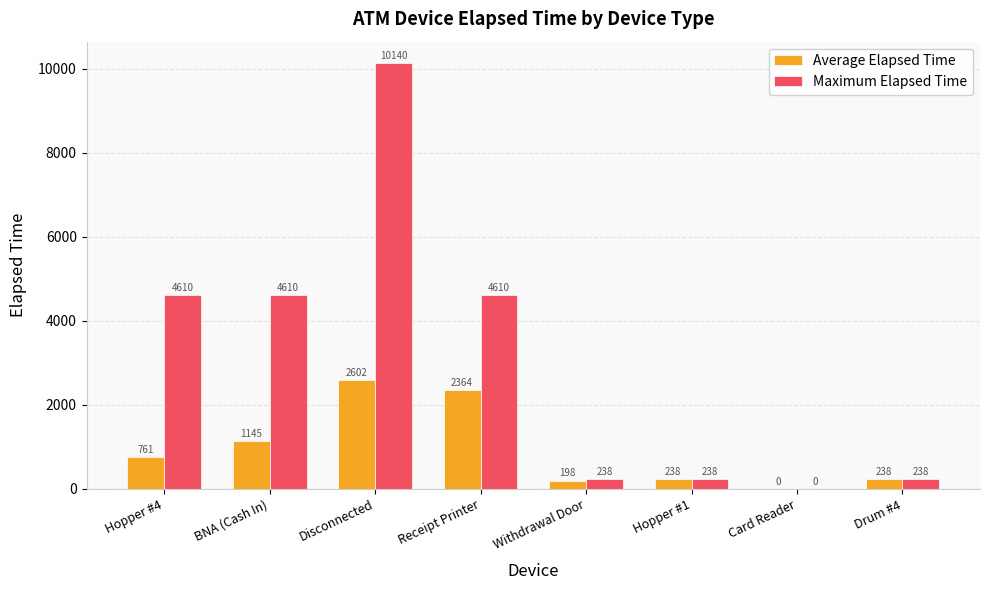

What is the sum of the Average Elapsed Time values at Disconnected and BNA (Cash In)?

3747